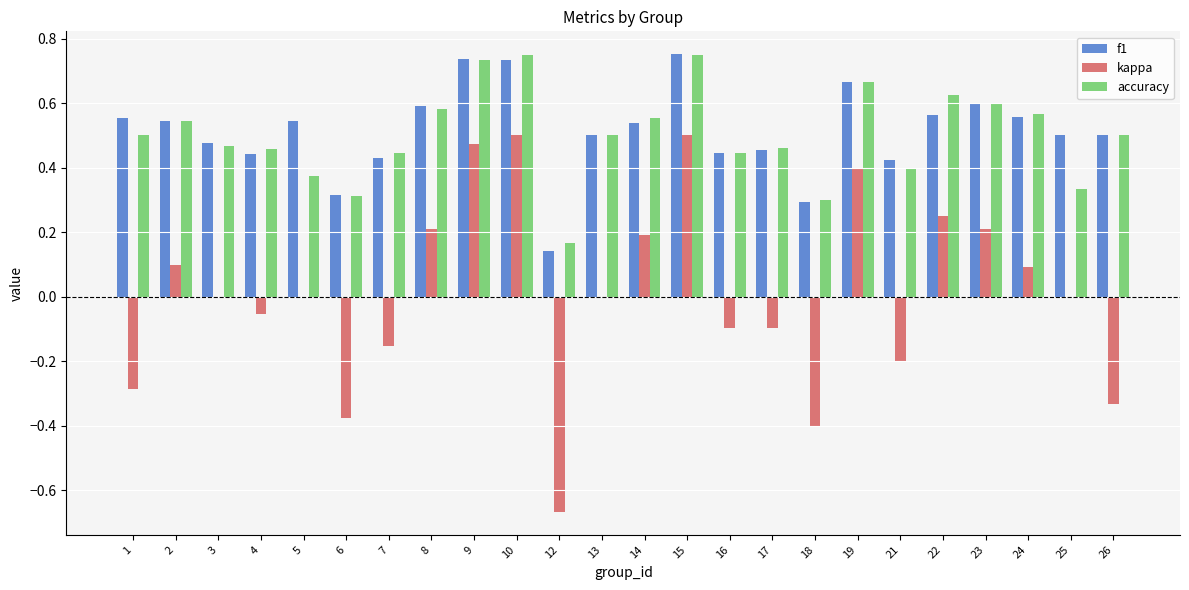

The value of f1 at 3 is 0.5. True or false?

True